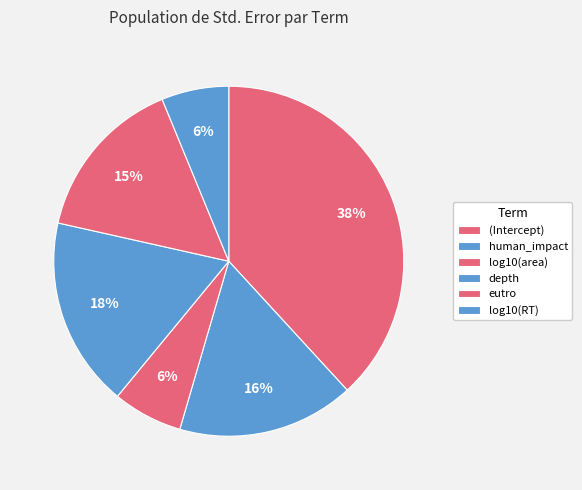

True or false: (Intercept) accounts for 51% of the total.

False